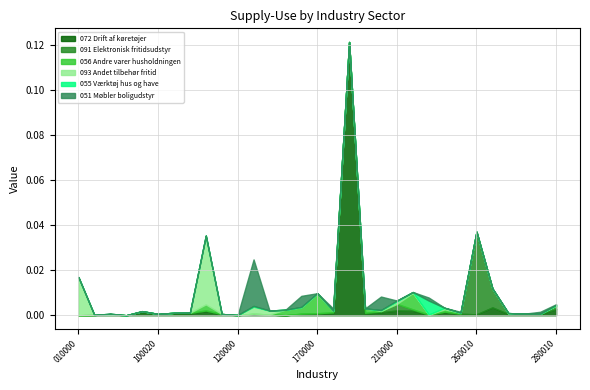

Reading left to right, transcribe all the data shown in this chart.

072 Drift af køretøjer: 0.0	0.0	0.0	0.0	0.0	0.0	0.0	0.0	0.0	0.0	0.0	0.0	0.0	0.0	0.0	0.0	0.0	0.1	0.0	0.0	0.0	0.0	0.0	0.0	0.0	0.0	0.0	0.0	0.0	0.0	0.0
091 Elektronisk fritidsudstyr: 0.0	0.0	0.0	0.0	0.0	0.0	0.0	0.0	0.0	0.0	0.0	0.0	0.0	0.0	0.0	0.0	0.0	0.0	0.0	0.0	0.0	0.0	0.0	0.0	0.0	0.0	0.0	0.0	0.0	0.0	0.0
056 Andre varer husholdningen: 0.0	0.0	0.0	0.0	0.0	0.0	0.0	0.0	0.0	0.0	0.0	0.0	0.0	0.0	0.0	0.0	0.0	0.0	0.0	0.0	0.0	0.0	0.0	0.0	0.0	0.0	0.0	0.0	0.0	0.0	0.0
093 Andet tilbehør fritid: 0.0	0.0	0.0	0.0	0.0	0.0	0.0	0.0	0.0	0.0	0.0	0.0	0.0	0.0	0.0	0.0	0.0	0.0	0.0	0.0	0.0	0.0	0.0	0.0	0.0	0.0	0.0	0.0	0.0	0.0	0.0
055 Værktøj hus og have: 0.0	0.0	0.0	0.0	0.0	0.0	0.0	0.0	0.0	0.0	0.0	0.0	0.0	0.0	0.0	0.0	0.0	0.0	0.0	0.0	0.0	0.0	0.0	0.0	0.0	0.0	0.0	0.0	0.0	0.0	0.0
051 Møbler boligudstyr: 0.0	0.0	0.0	0.0	0.0	0.0	0.0	0.0	0.0	0.0	0.0	0.0	0.0	0.0	0.0	0.0	0.0	0.0	0.0	0.0	0.0	0.0	0.0	0.0	0.0	0.0	0.0	0.0	0.0	0.0	0.0